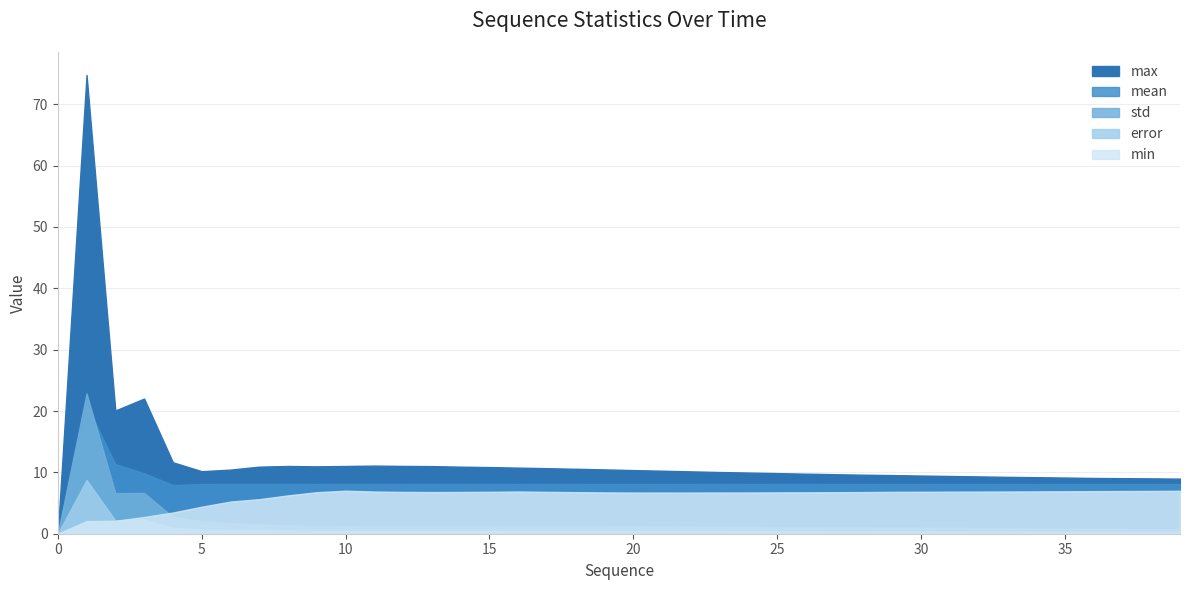

What is the greatest value displayed?

74.8